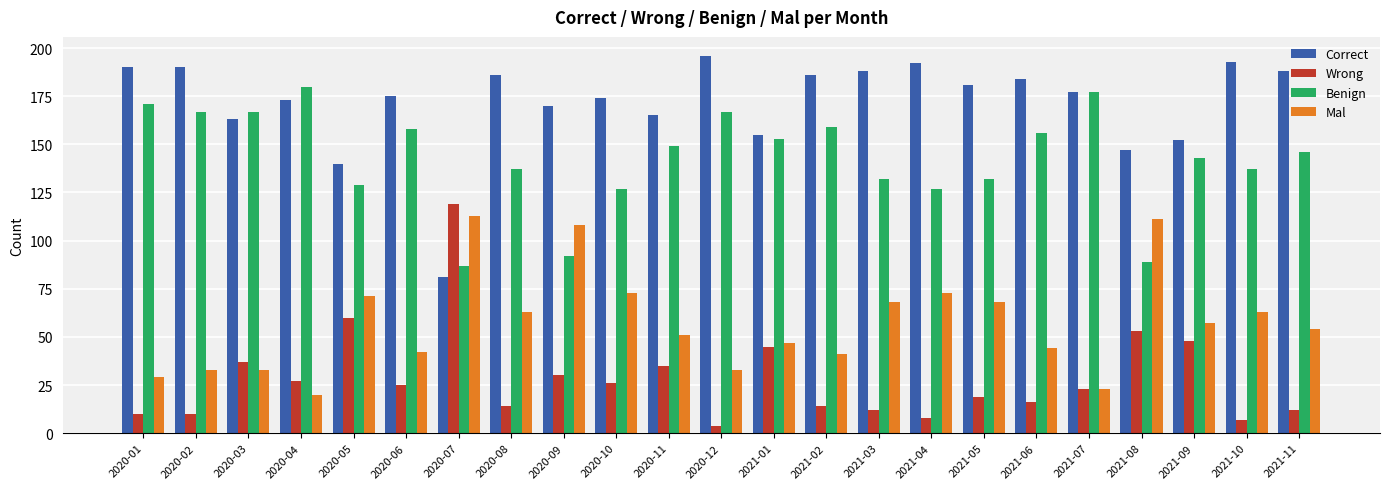

What is the value of the Wrong bar at the 21st from the left?

48